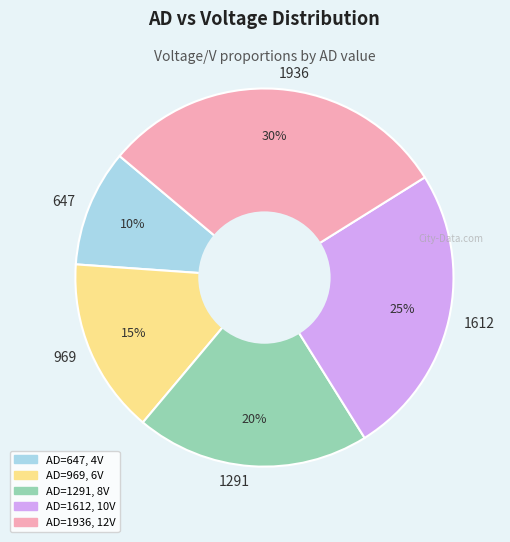

Which has a higher value, 969 or 1612?

1612